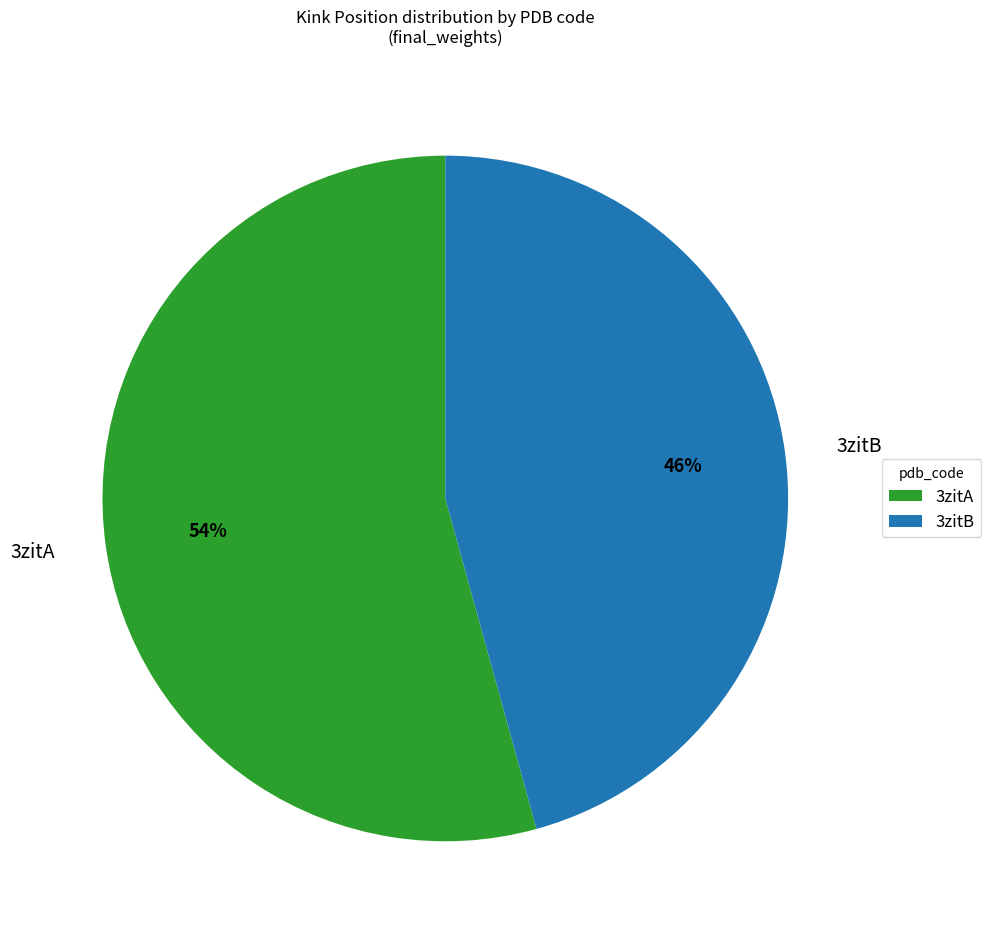

Which slice is the smallest?

3zitB